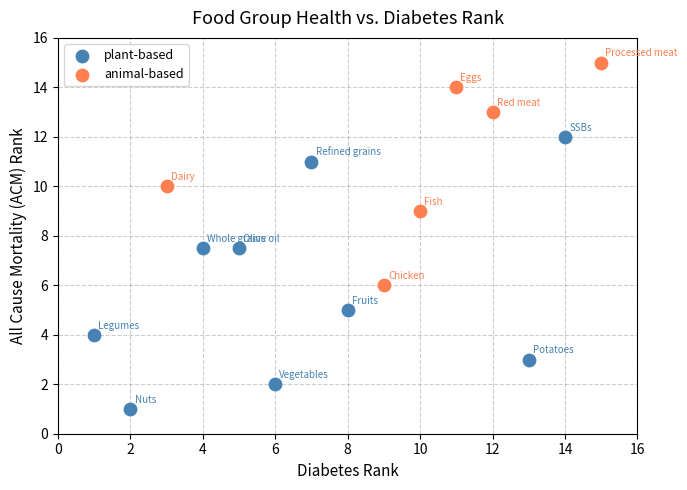

Which series reaches the minimum Y coordinate?

plant-based